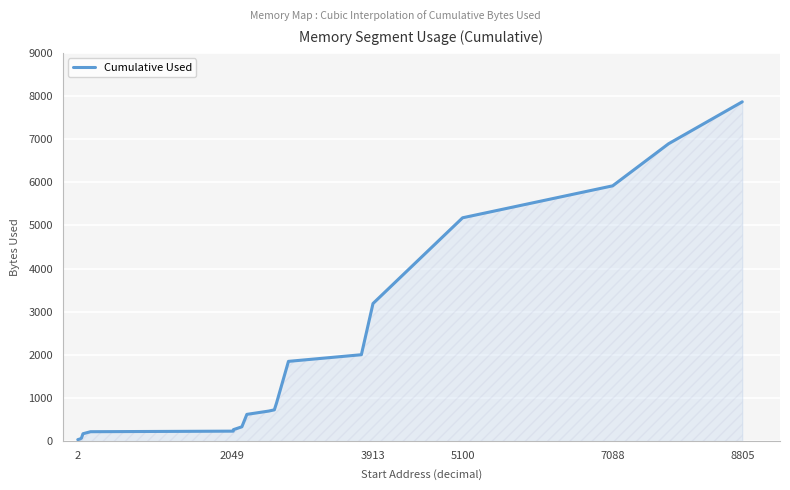

What is the maximum value shown in the chart?

7865